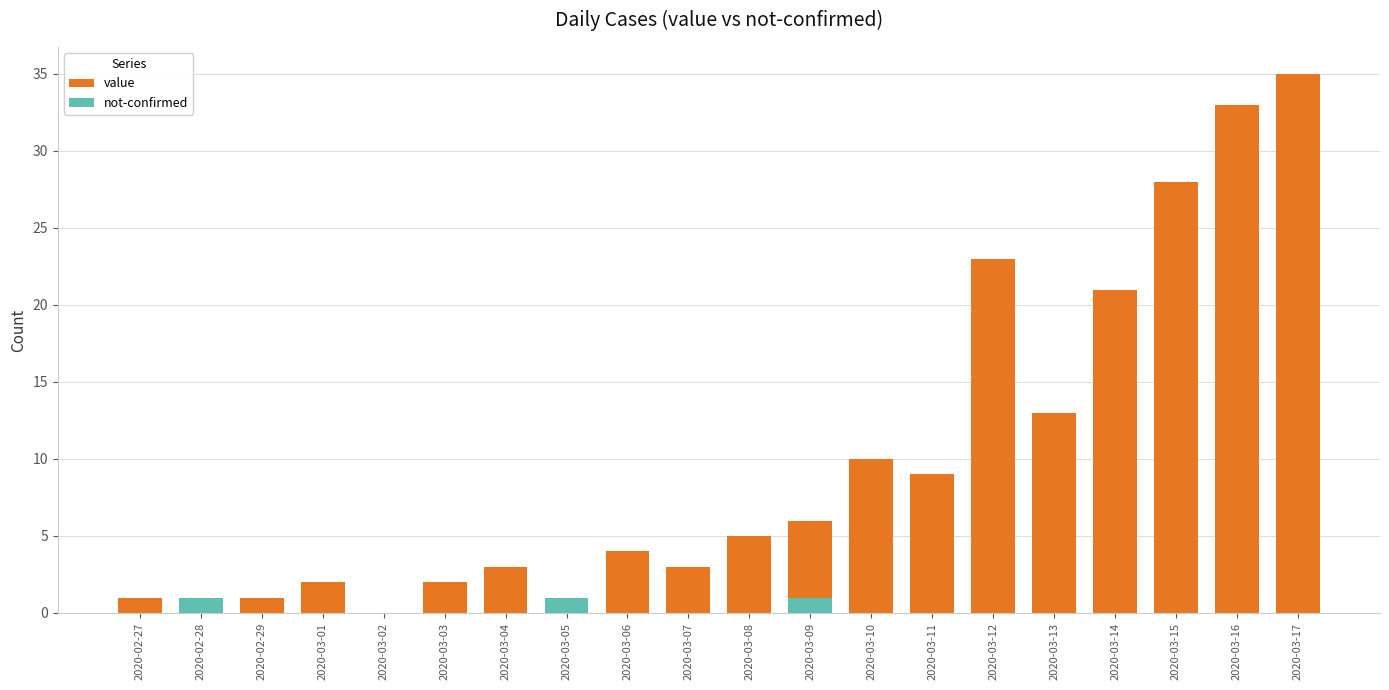

At 2020-03-08, list the series in order from largest to smallest.

value, not-confirmed